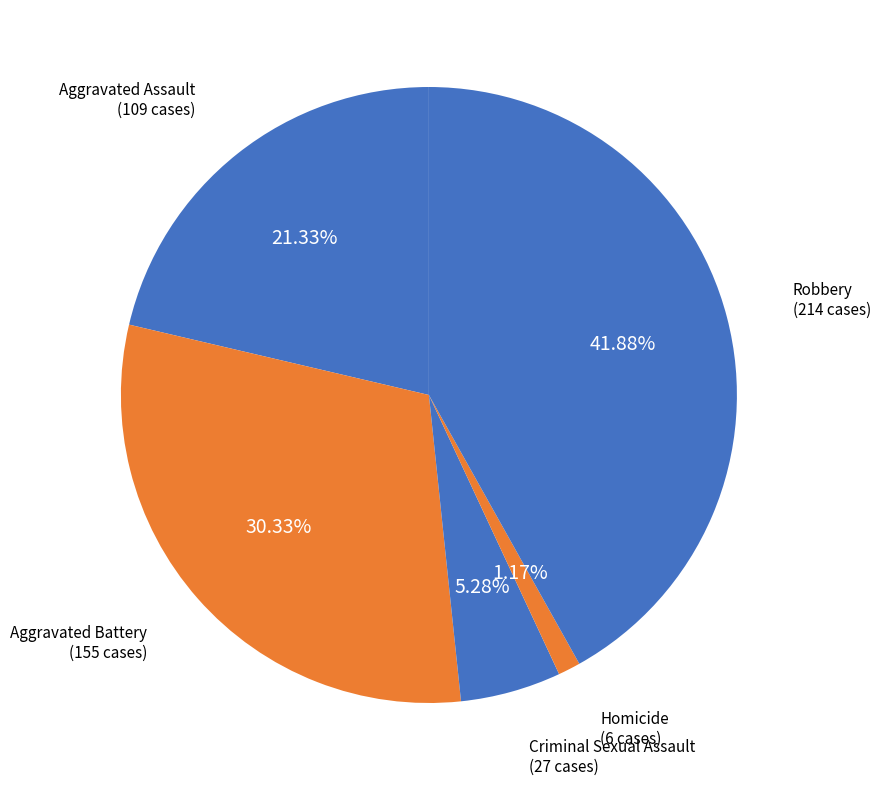

Count the number of slices in the pie.

5